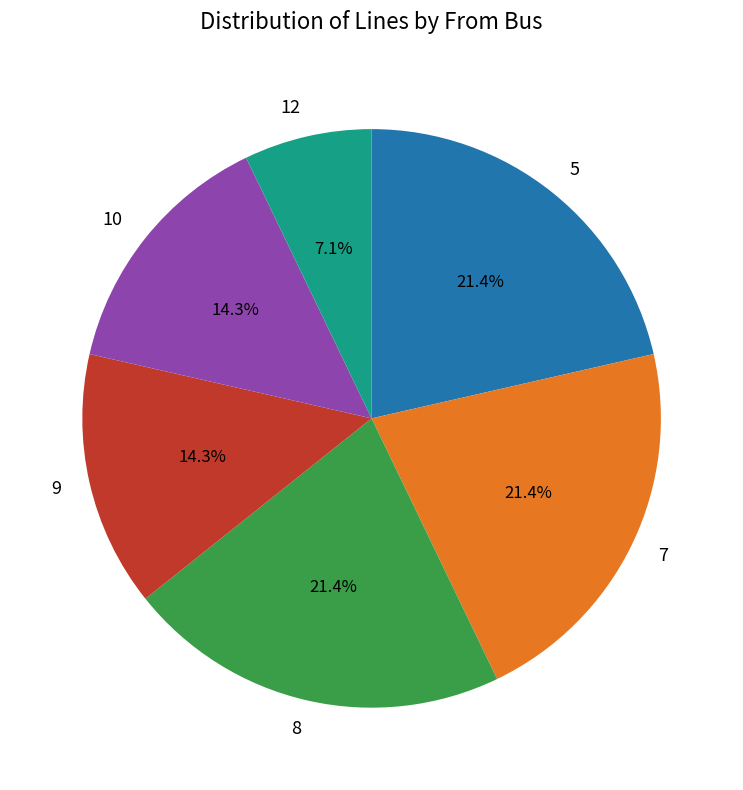

Is 12 the majority of the pie?

No